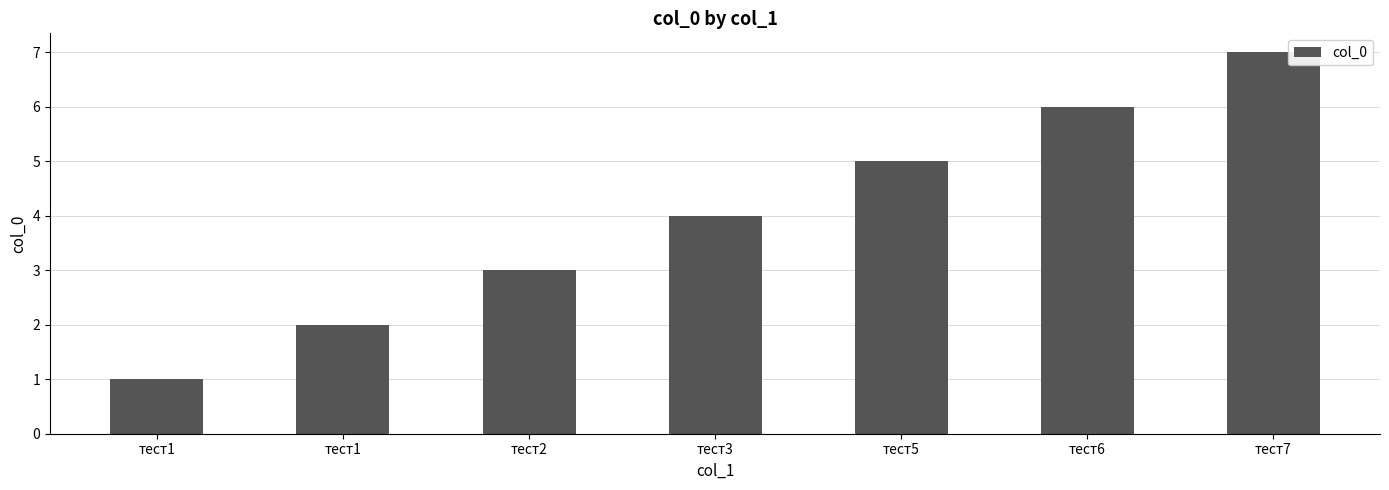

What is the value of the 3rd bar from the left?

3